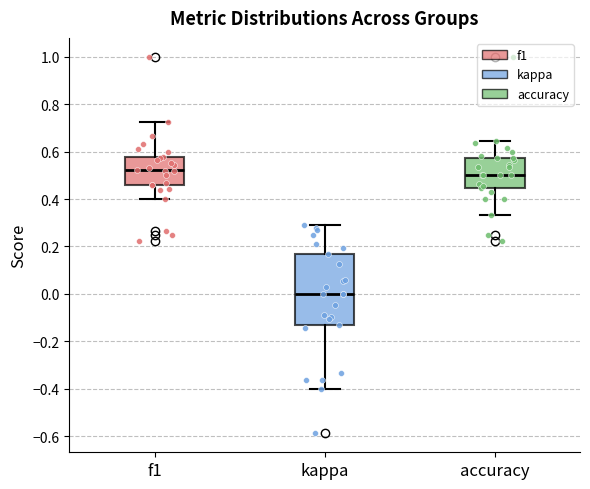

Which box is the tallest, from its lower edge to its upper edge?

kappa